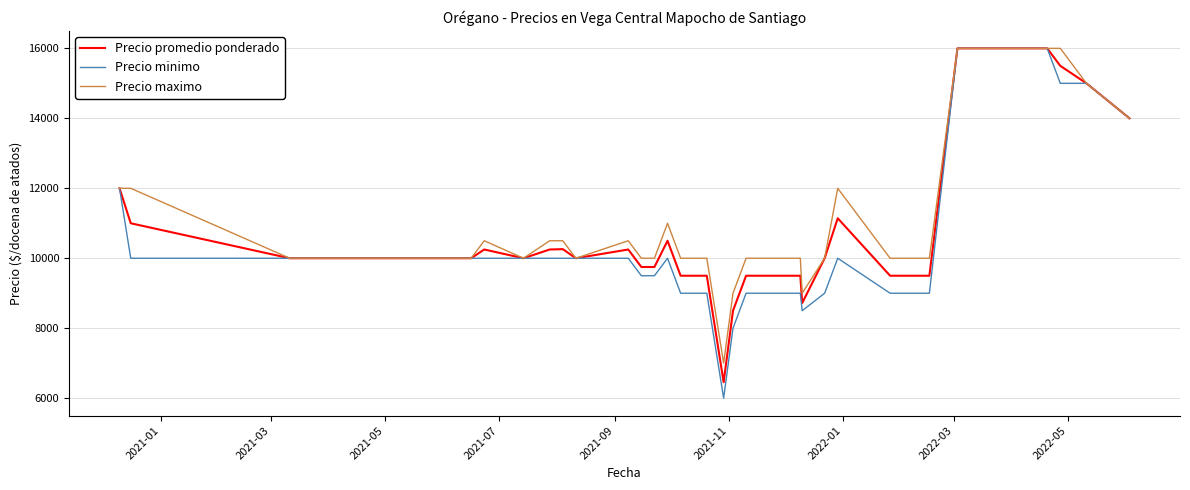

At how many categories does at least one series exceed 6545?

40